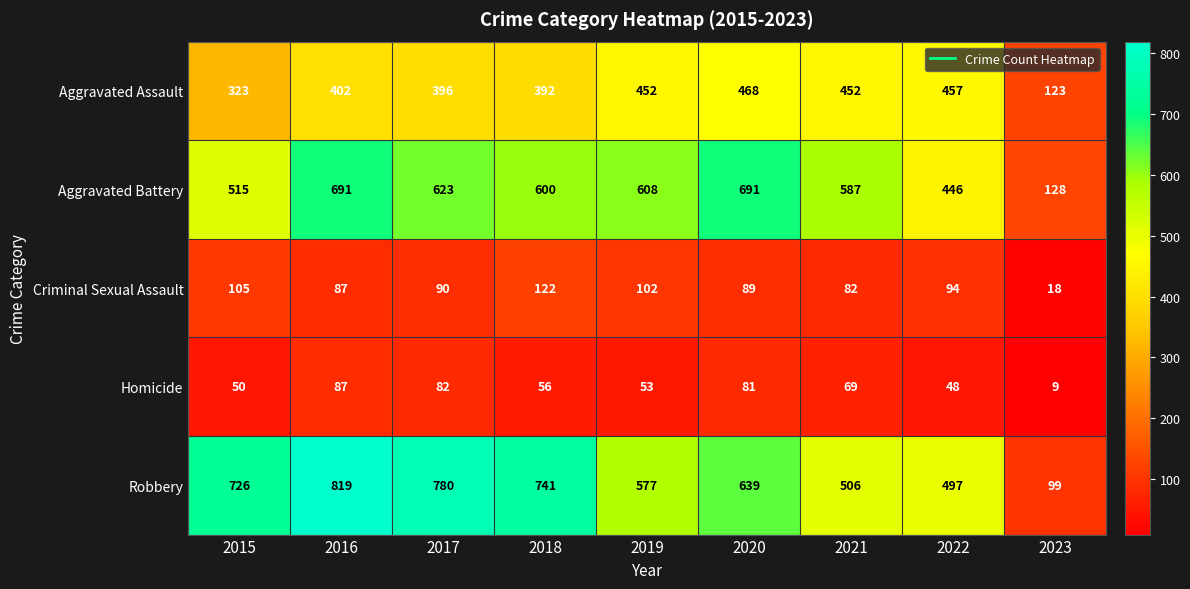

What is the greatest value displayed?

819